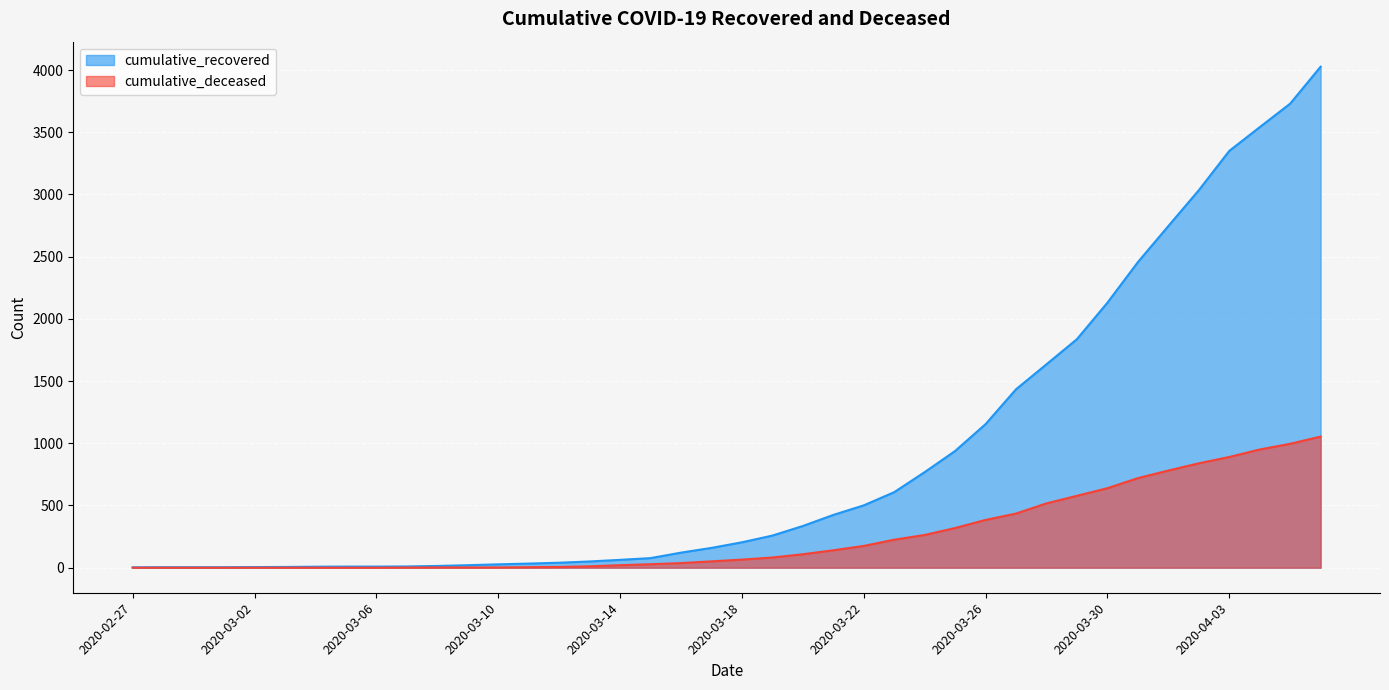

What is the sum of the cumulative_recovered values at 2020-04-02 and 2020-03-11?

3067